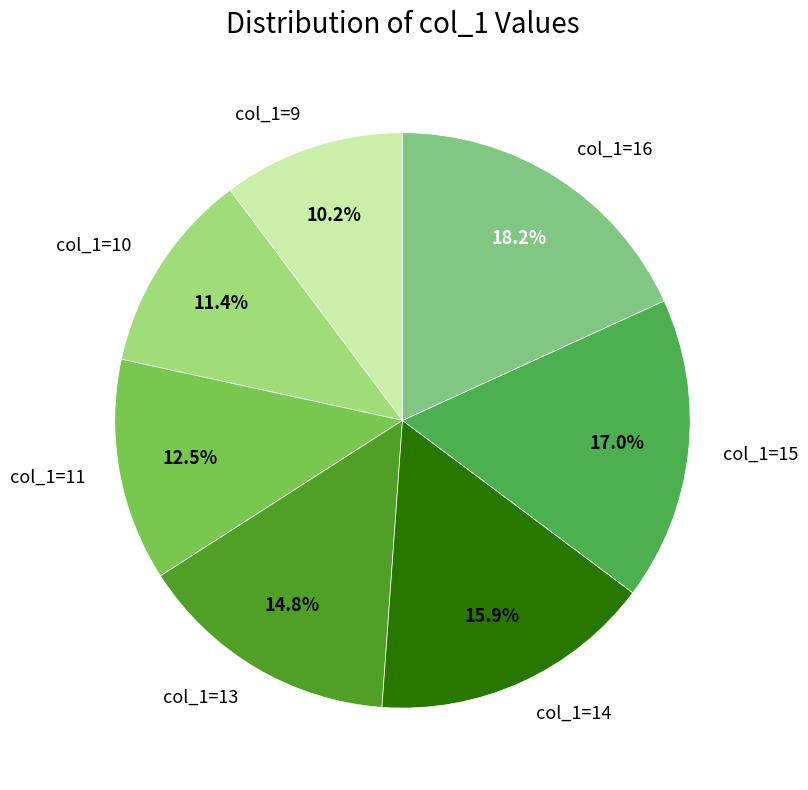

What is the total percentage of col_1=10 and col_1=14?

27.3%